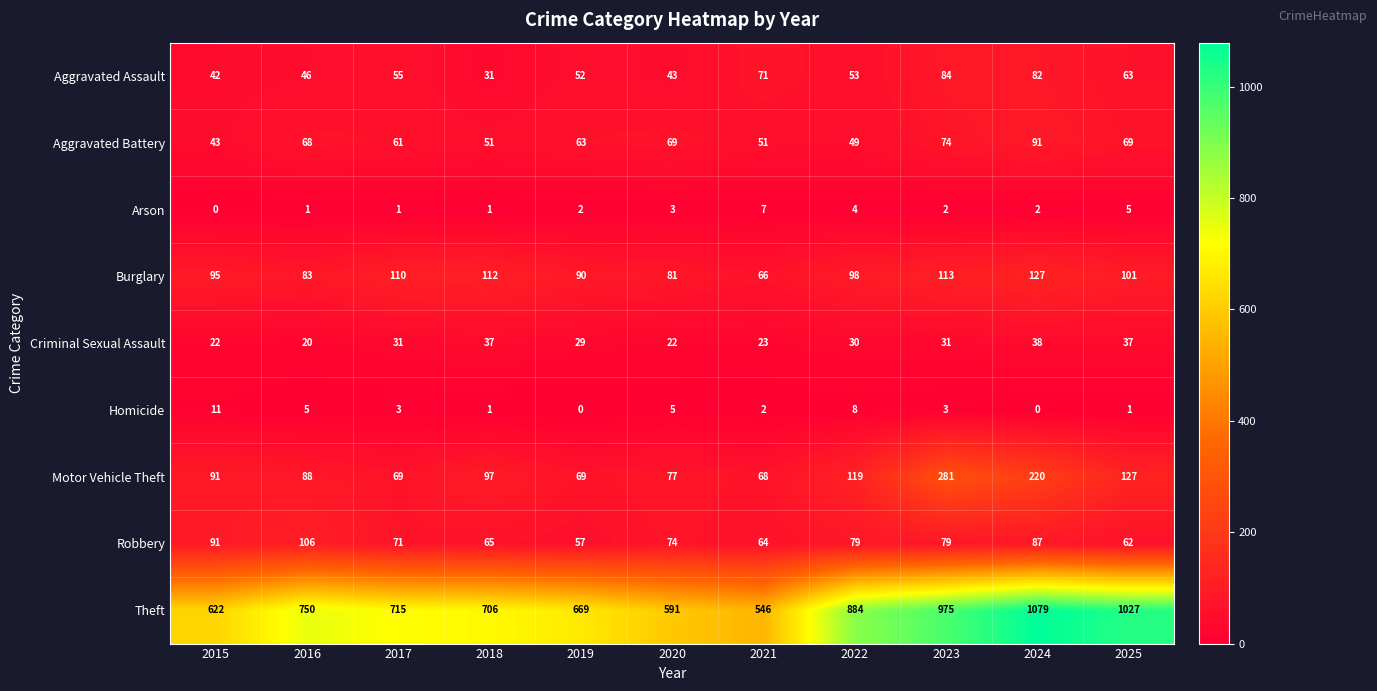

What is the difference between the maximum and minimum values in the Aggravated Battery series?

48